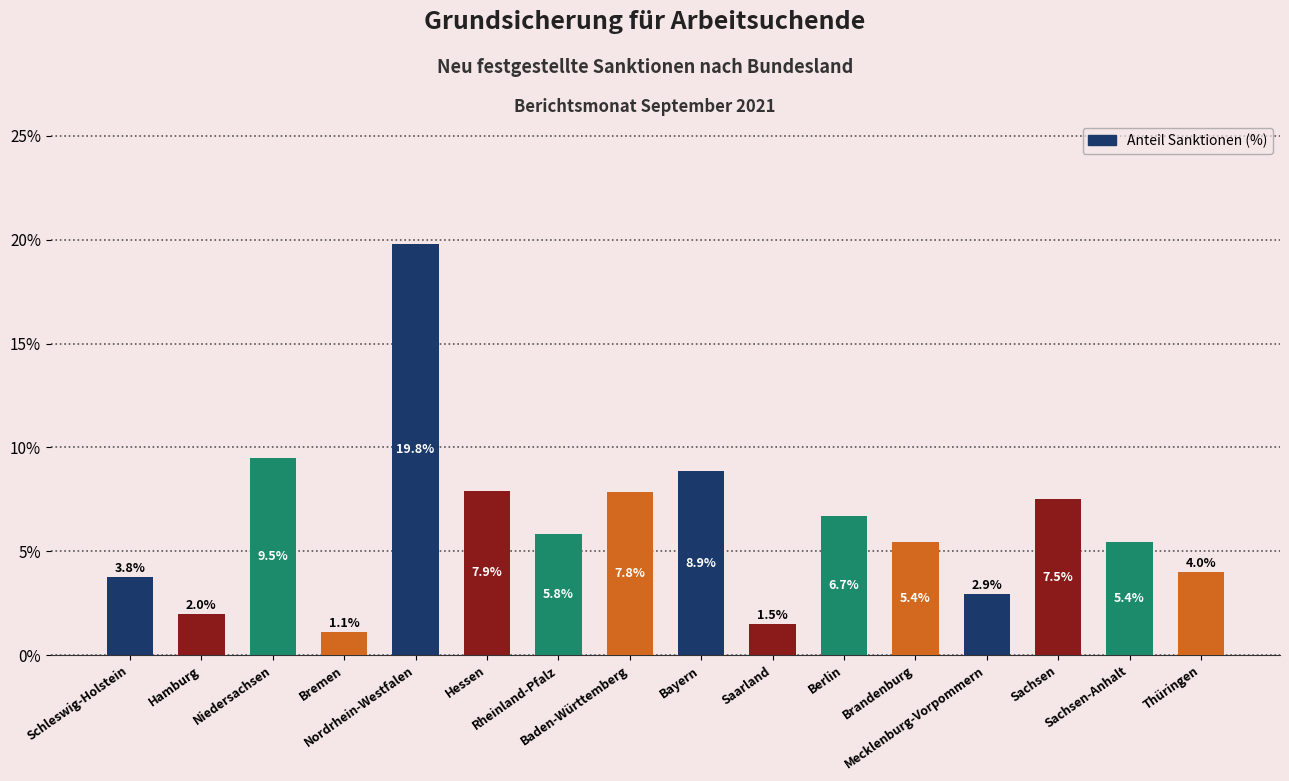

Approximately how many times larger is the value at Saarland compared to Niedersachsen?

0.2